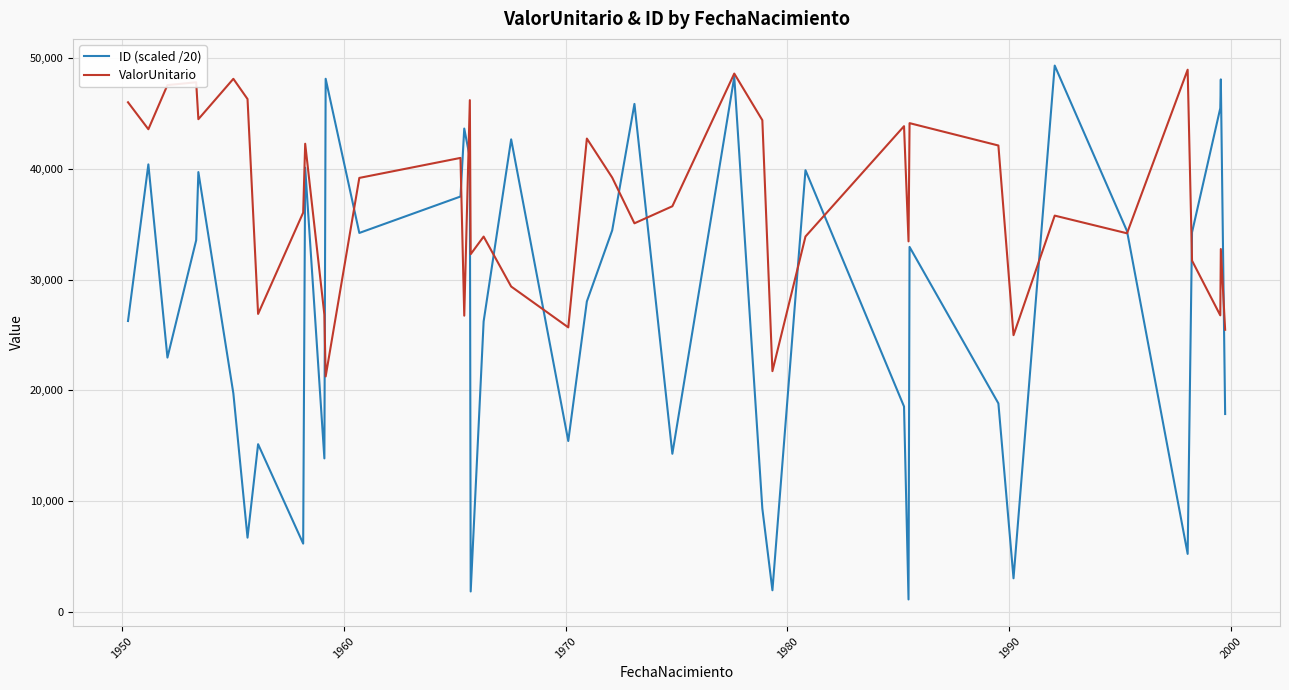

Which series has the largest total across all categories?

ValorUnitario